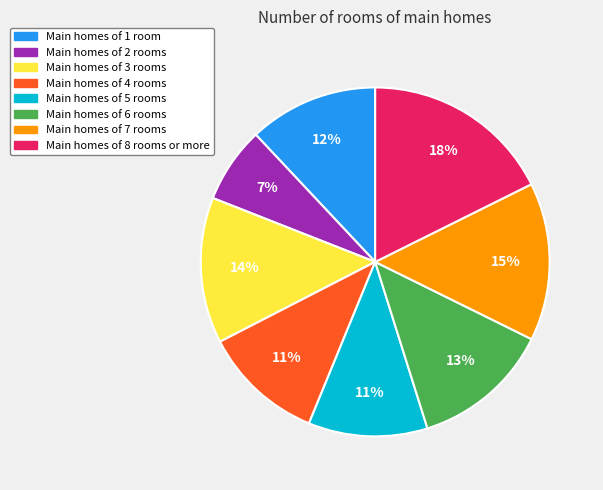

To the nearest percent, what percentage of the pie is Main homes of 1 room?

12%